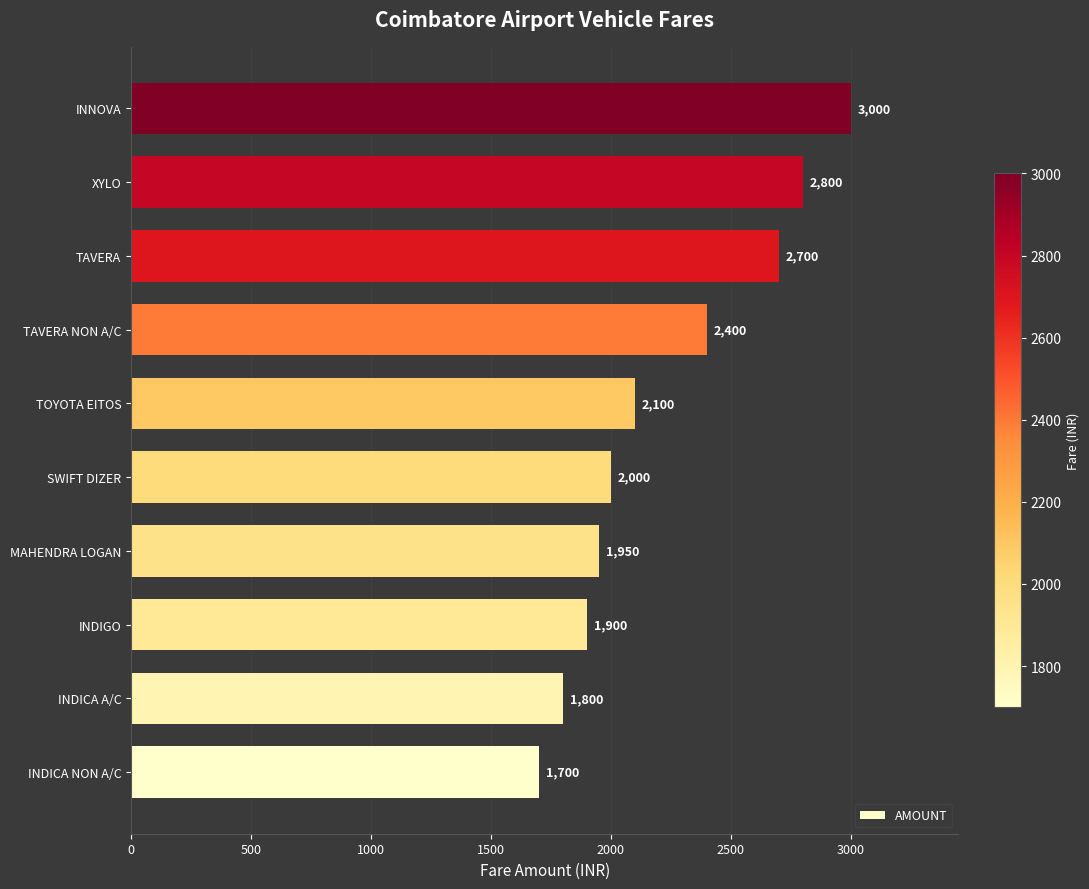

Reading bottom to top, list all the values displayed in this chart.

1700	1800	1900	1950	2000	2100	2400	2700	2800	3000